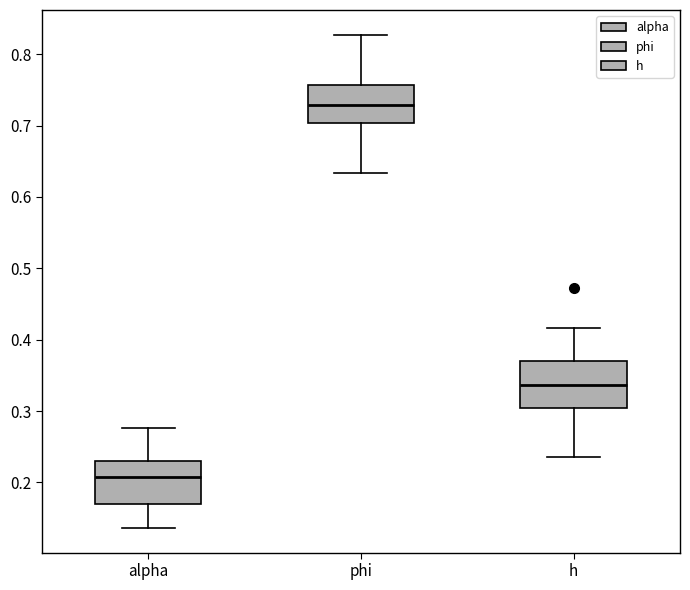

Reading left to right, transcribe this box plot: for each box, give where its median line is, the range the box spans, and where its two whiskers end, as read against the y-axis. The values are not printed on the chart, so give them approximately, as read against the axis.

alpha: median 0.21, box 0.17 to 0.23, whiskers 0.14 to 0.28
phi: median 0.73, box 0.70 to 0.76, whiskers 0.63 to 0.83
h: median 0.34, box 0.30 to 0.37, whiskers 0.24 to 0.42